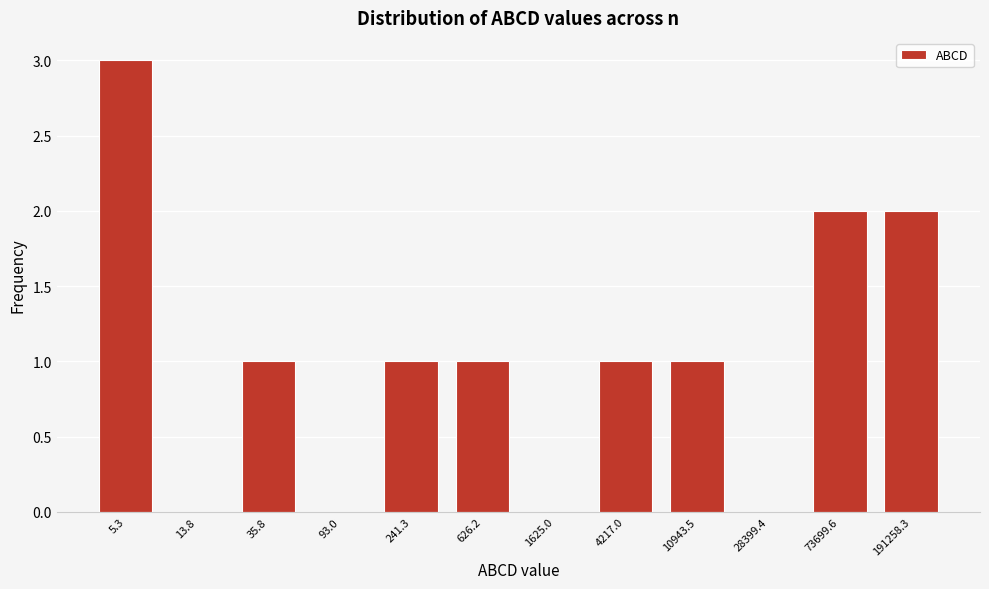

Reading right to left, what are all the values shown in this chart?

191258.3=2	73699.6=2	28399.4=0	10943.5=1	4217.0=1	1625.0=0	626.2=1	241.3=1	93.0=0	35.8=1	13.8=0	5.3=3